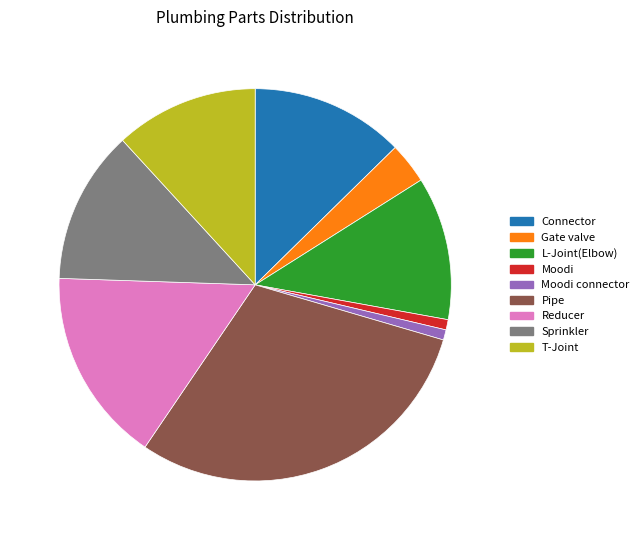

Is there any slice that represents more than half of the pie?

No